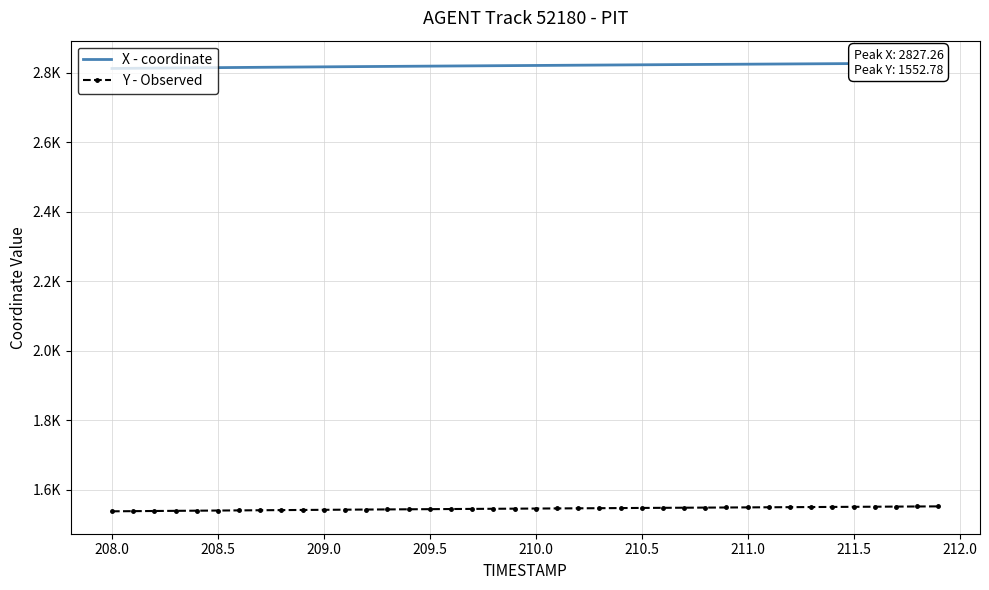

What are all the series names shown in the legend?

X - coordinate, Y - Observed